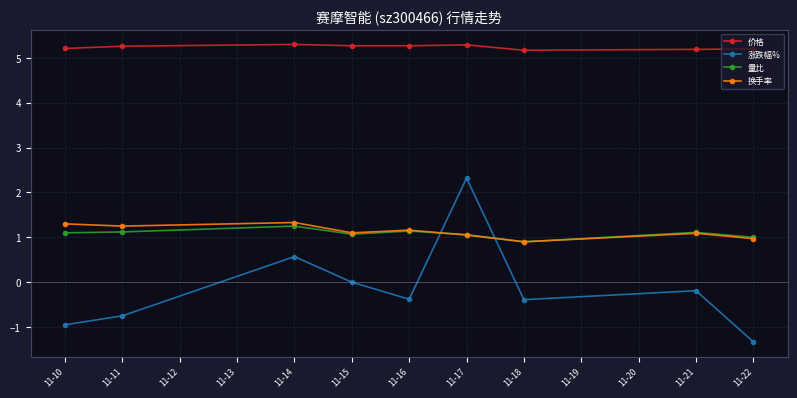

Count the 价格 values in the range 5 to 6.

9